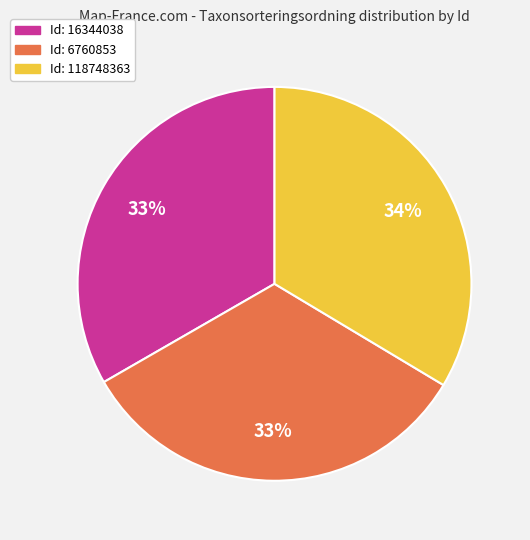

Is there any slice that represents more than half of the pie?

No